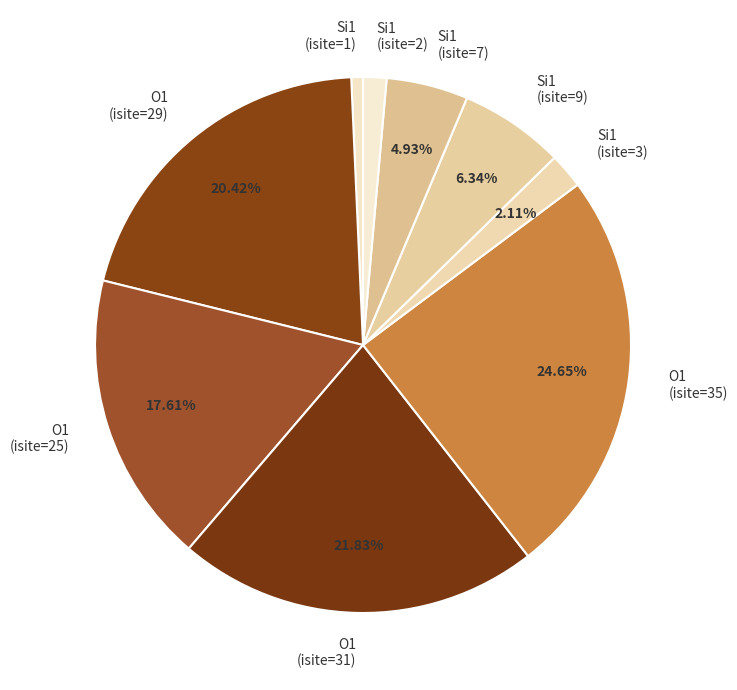

Which has a higher value, Si1 (isite=3) or O1 (isite=29)?

O1 (isite=29)